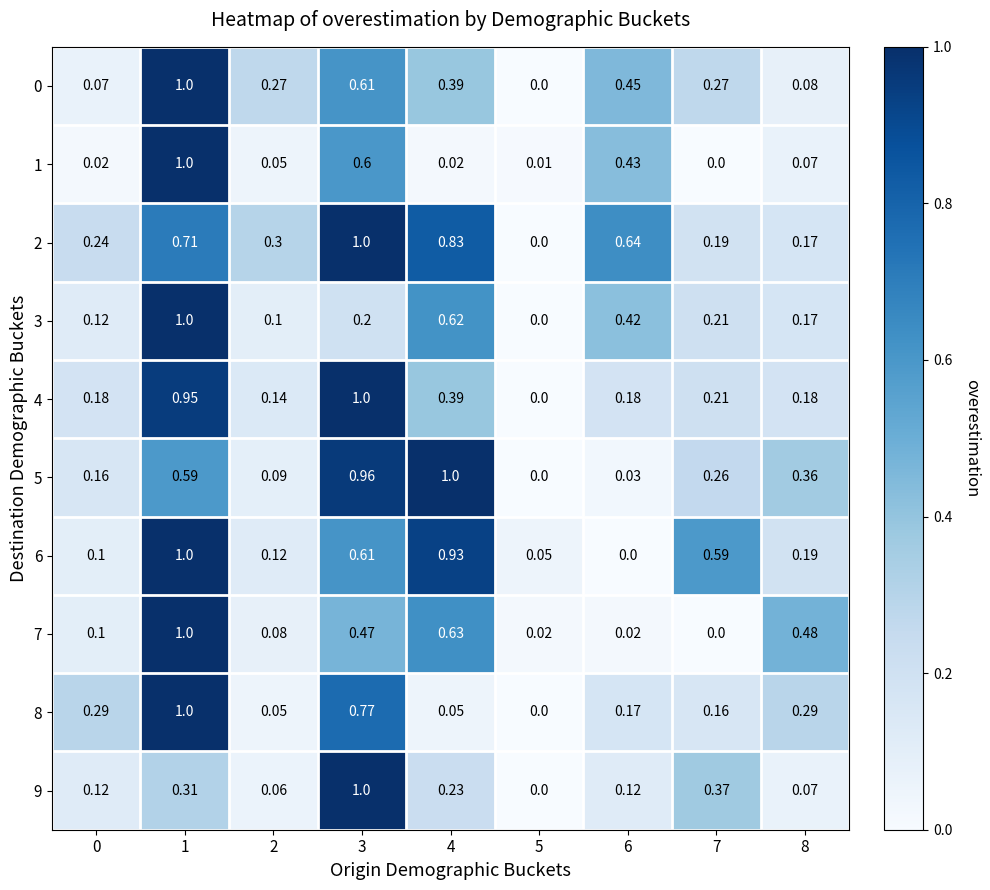

Is the value of 6 at 2 greater than the value of 9 at 2?

Yes